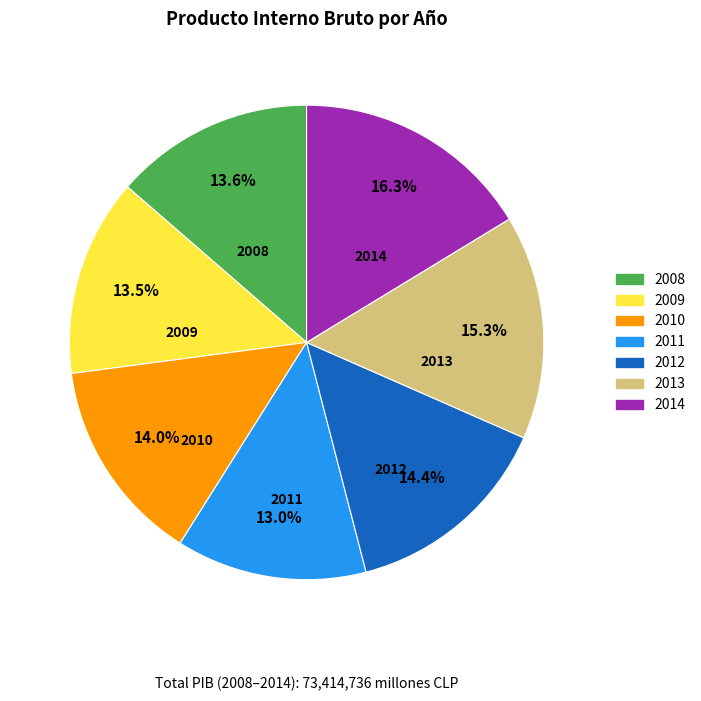

True or false: 2009 accounts for 2% of the total.

False